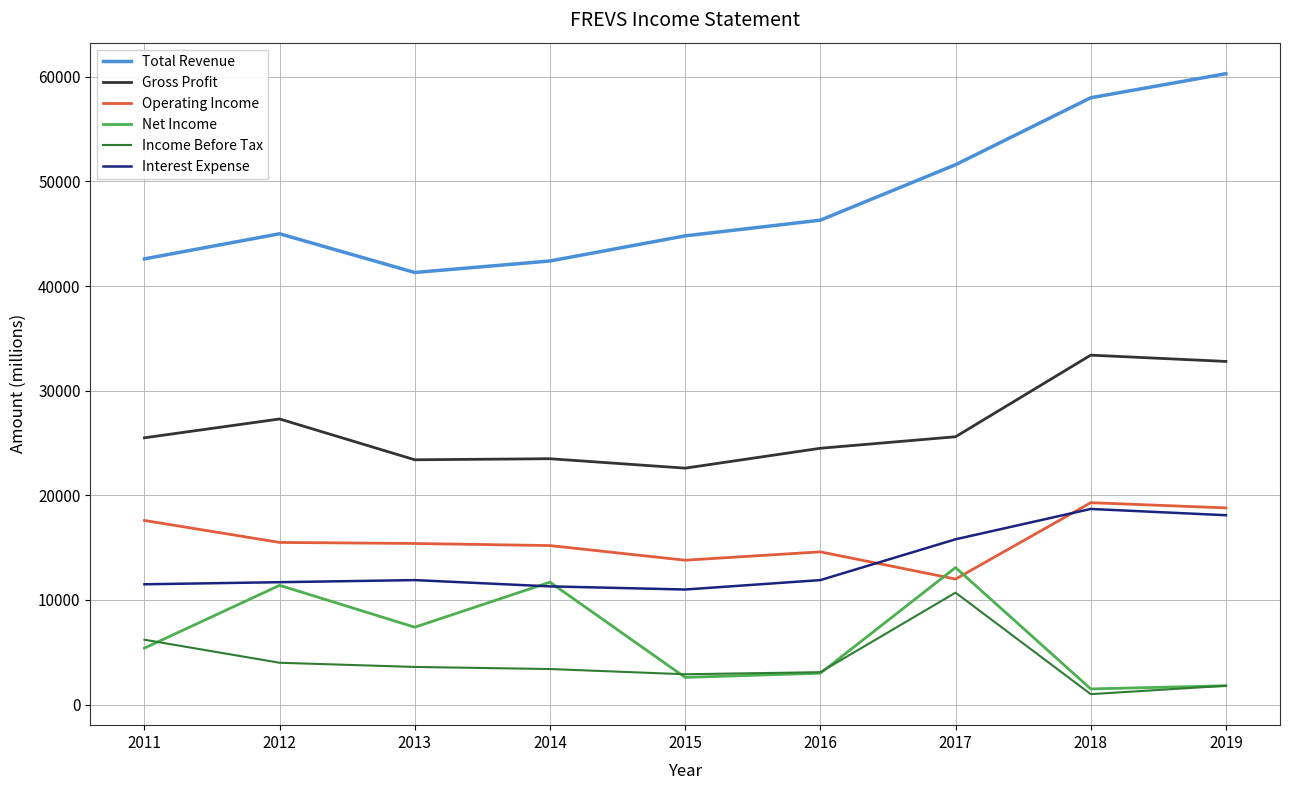

What value does the Operating Income series have at 2012?

15500